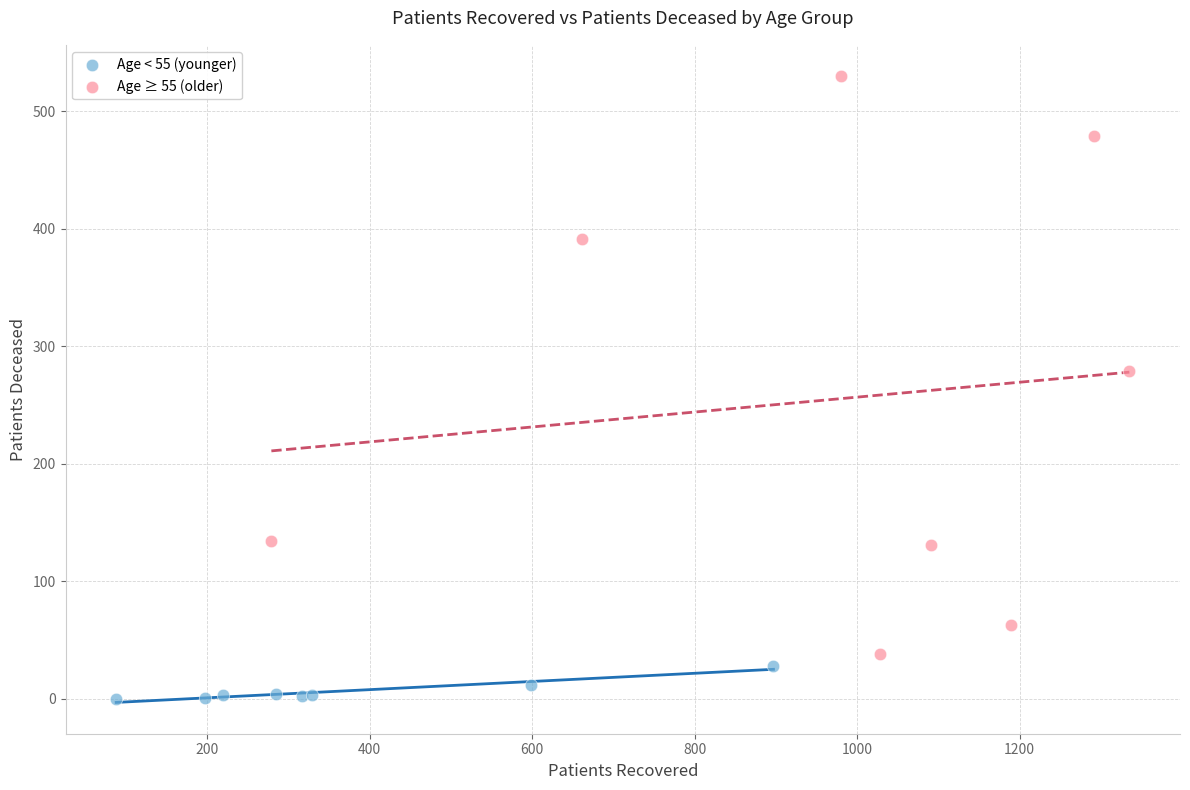

Which series has the widest spread of Y values?

Age ≥ 55 (older)